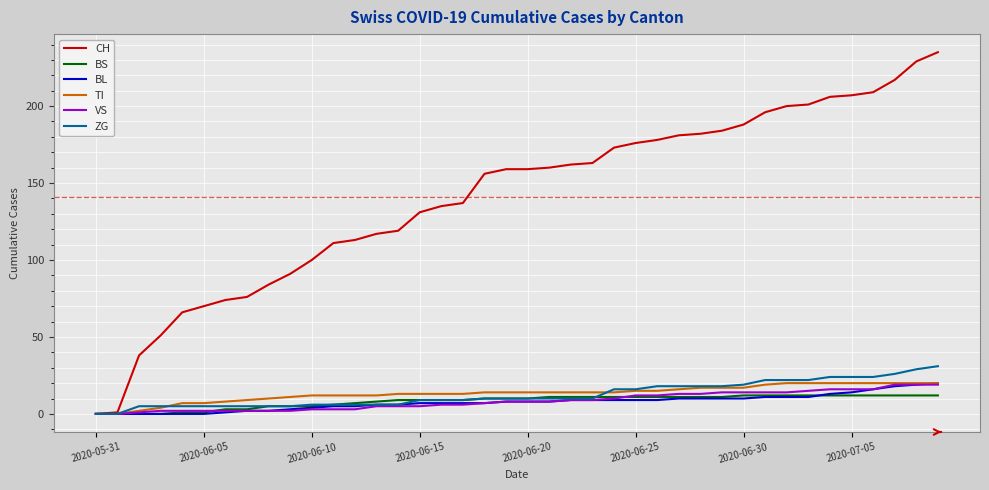

Which series has the widest spread of values?

CH